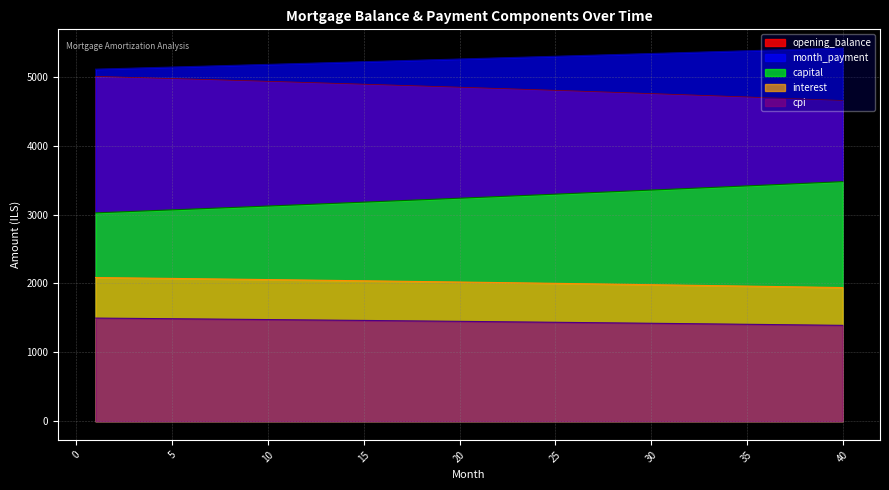

Does the chart display data point markers on the line(s)?

No